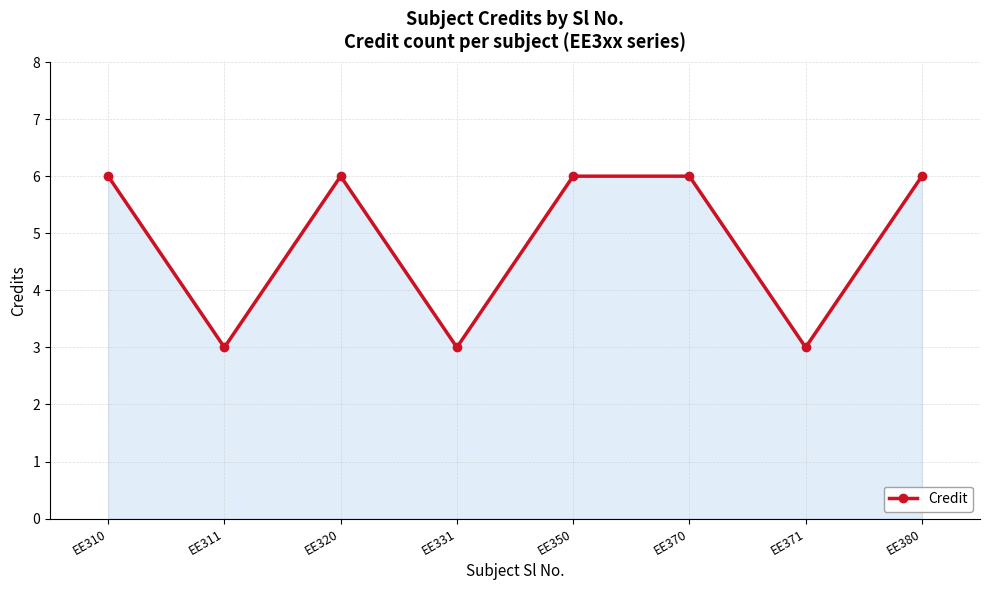

Reading left to right, list all the values displayed in this chart.

6	3	6	3	6	6	3	6